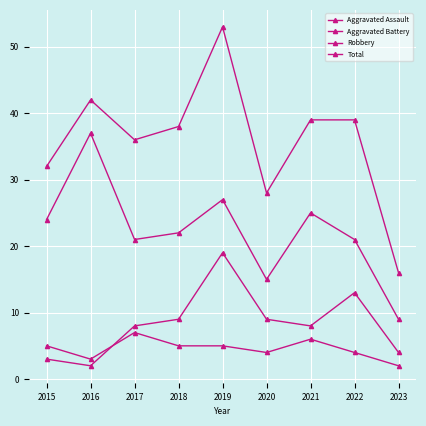

Rank the series by their maximum value, from lowest to highest.

Aggravated Assault, Aggravated Battery, Robbery, Total